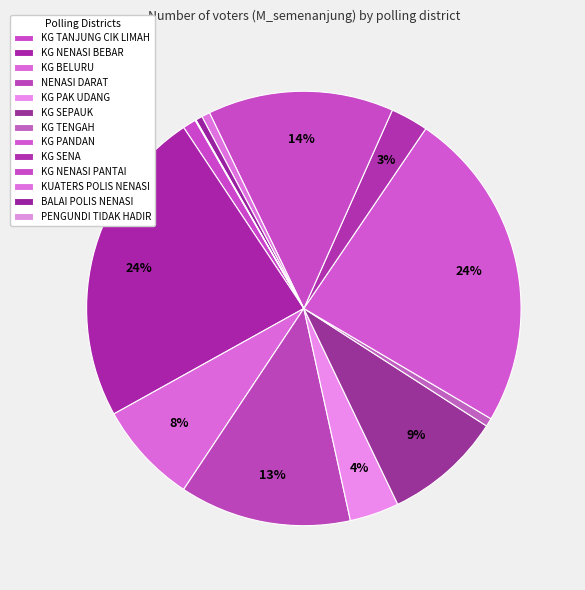

What is the largest slice in the pie chart?

KG PANDAN